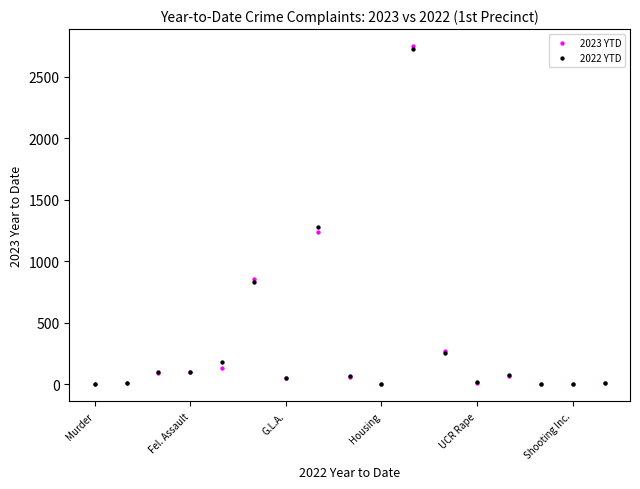

Across all series, what Y value is closest to 1376?

1277